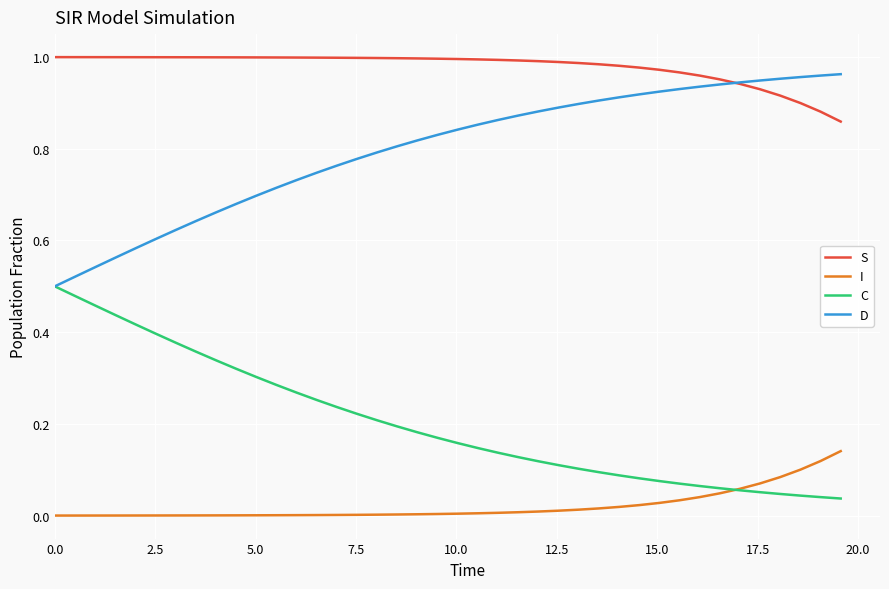

Which series has the largest total across all categories?

S